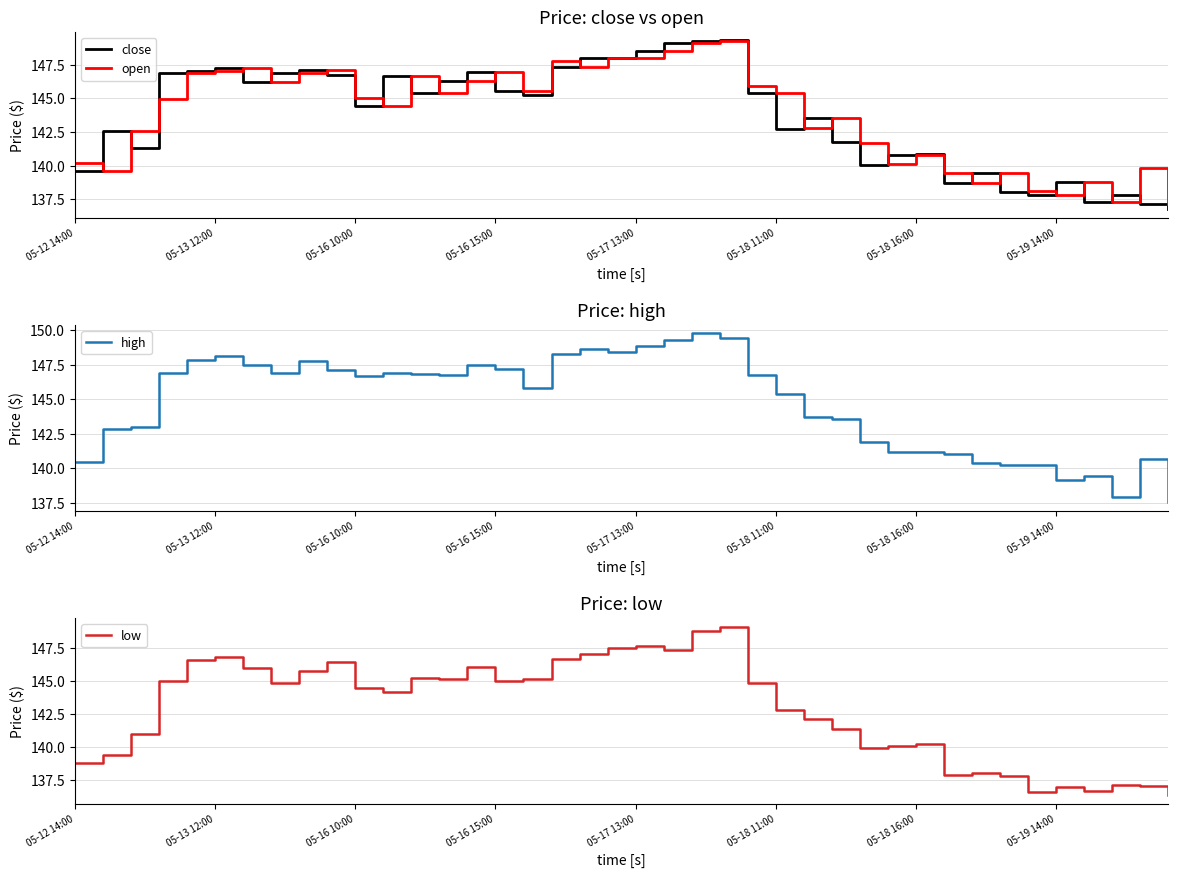

At which label does close reach its minimum?

39